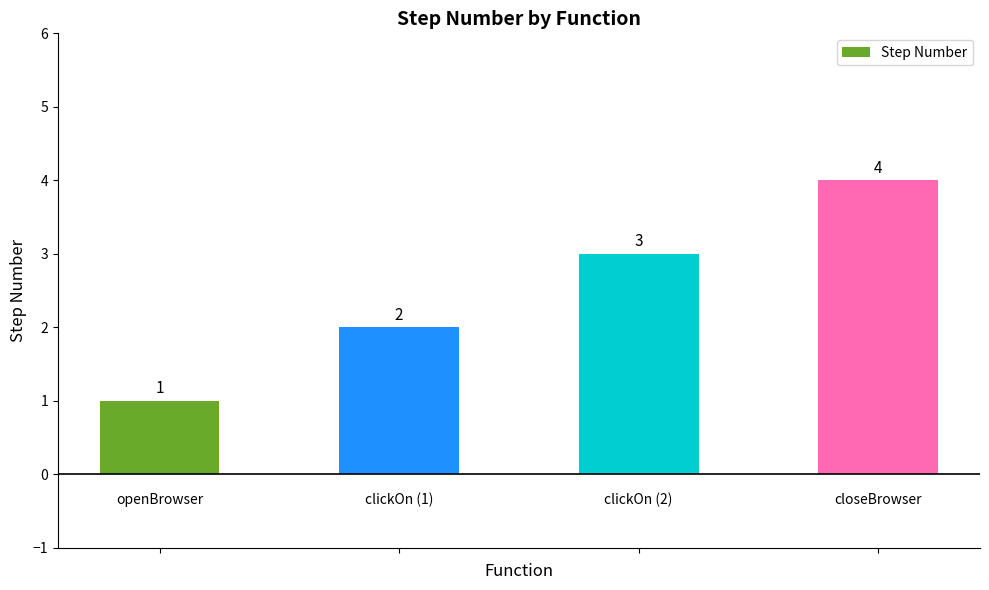

Count the values in the range 2 to 4.

3